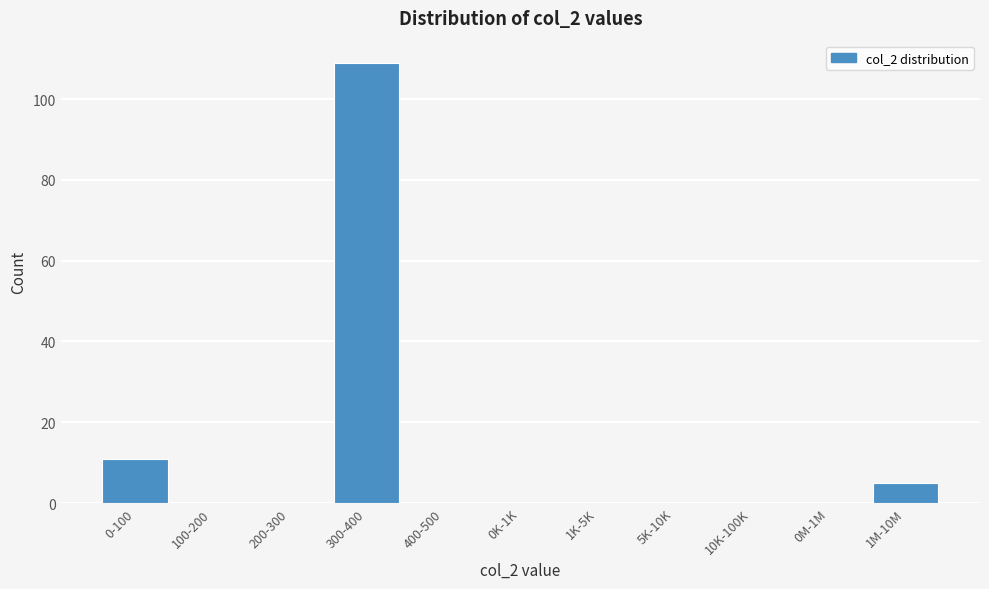

Reading left to right, list all the values displayed in this chart.

0-100=11	100-200=0	200-300=0	300-400=109	400-500=0	0K-1K=0	1K-5K=0	5K-10K=0	10K-100K=0	0M-1M=0	1M-10M=5